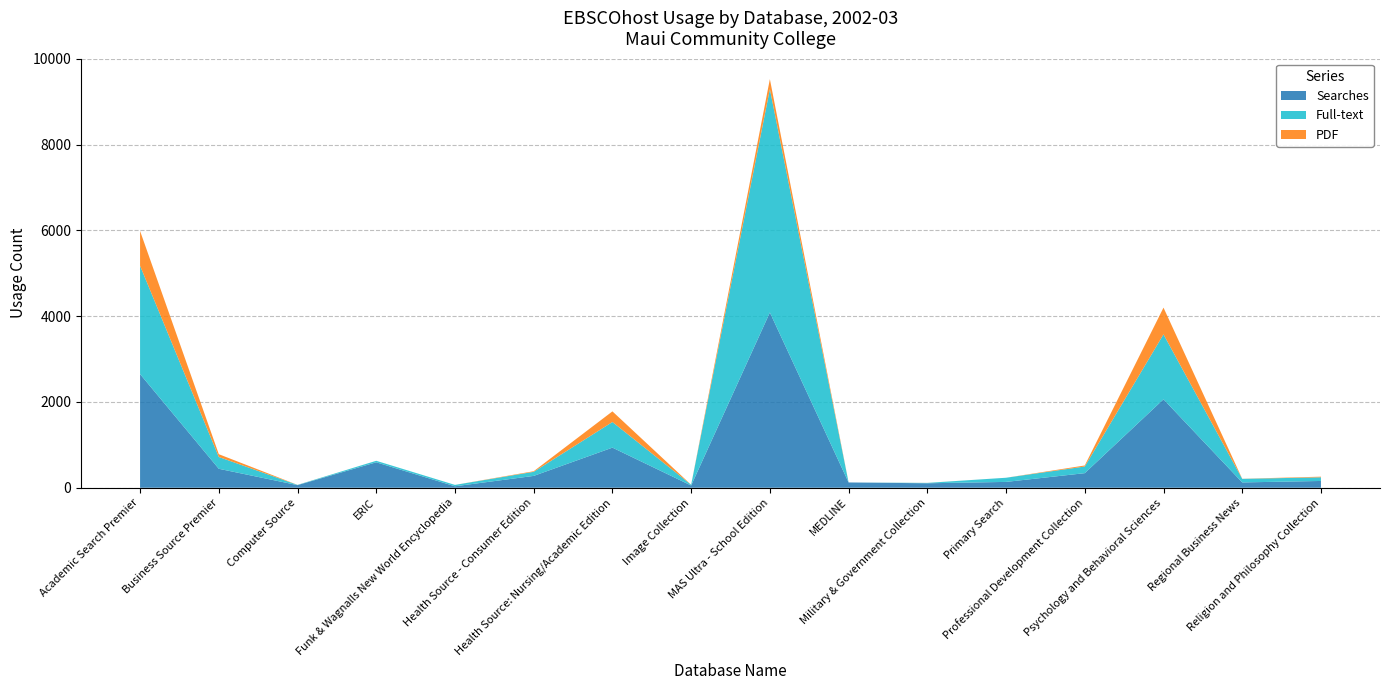

Reading right to left, transcribe all the data shown in this chart.

Searches: 158	124	2062	340	136	104	123	4085	52	935	276	34	593	61	442	2649
Full-text: 85	83	1513	155	97	9	0	5206	18	597	95	32	35	5	275	2526
PDF: 15	2	623	24	0	1	0	234	0	248	14	0	0	1	65	810